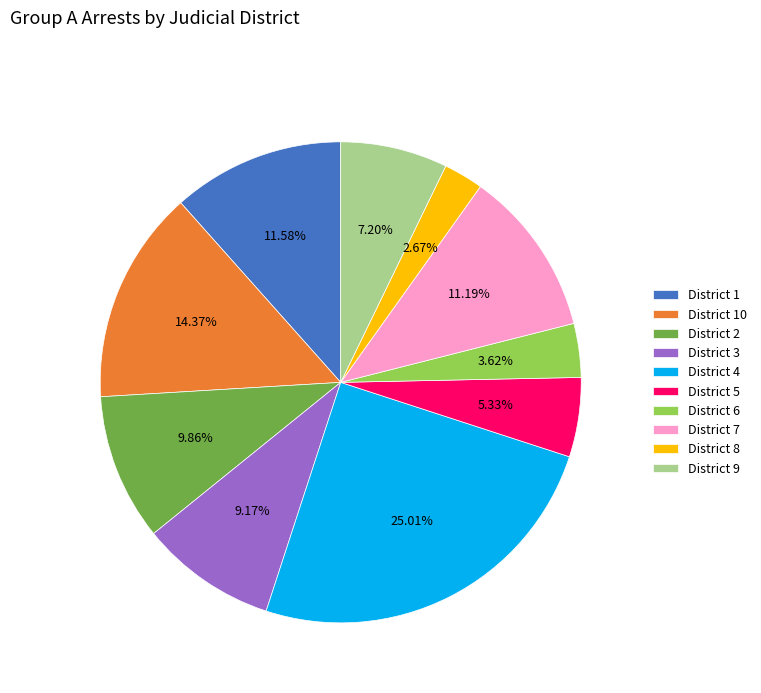

Do District 3 and District 9 together represent more than half of the pie?

No